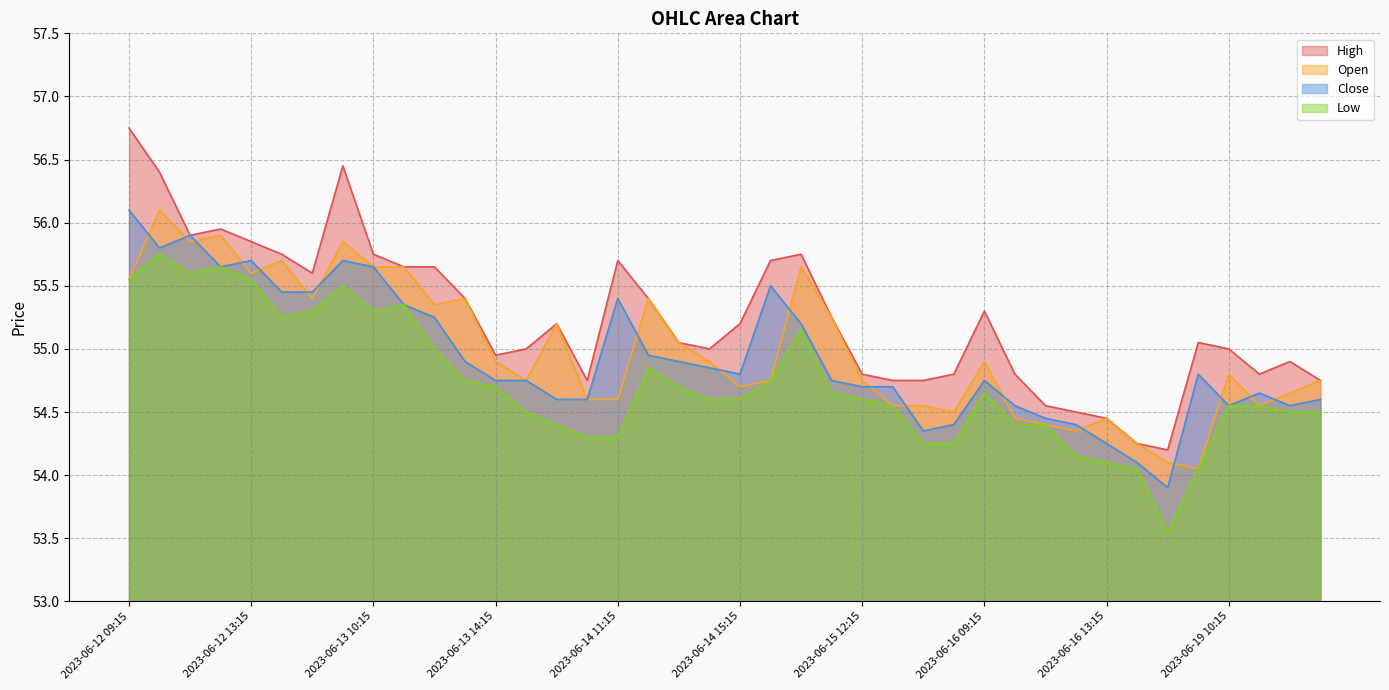

The value of Low at 2023-06-15 10:15 is 18.8. True or false?

False